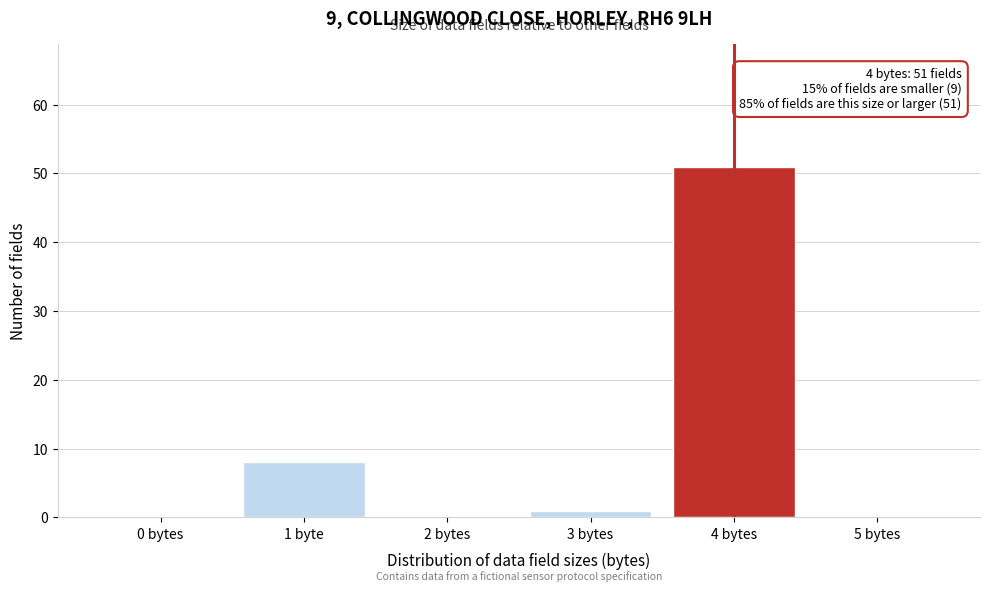

Reading left to right, what are all the values shown in this chart?

0 bytes=0	1 byte=8	2 bytes=0	3 bytes=1	4 bytes=51	5 bytes=0